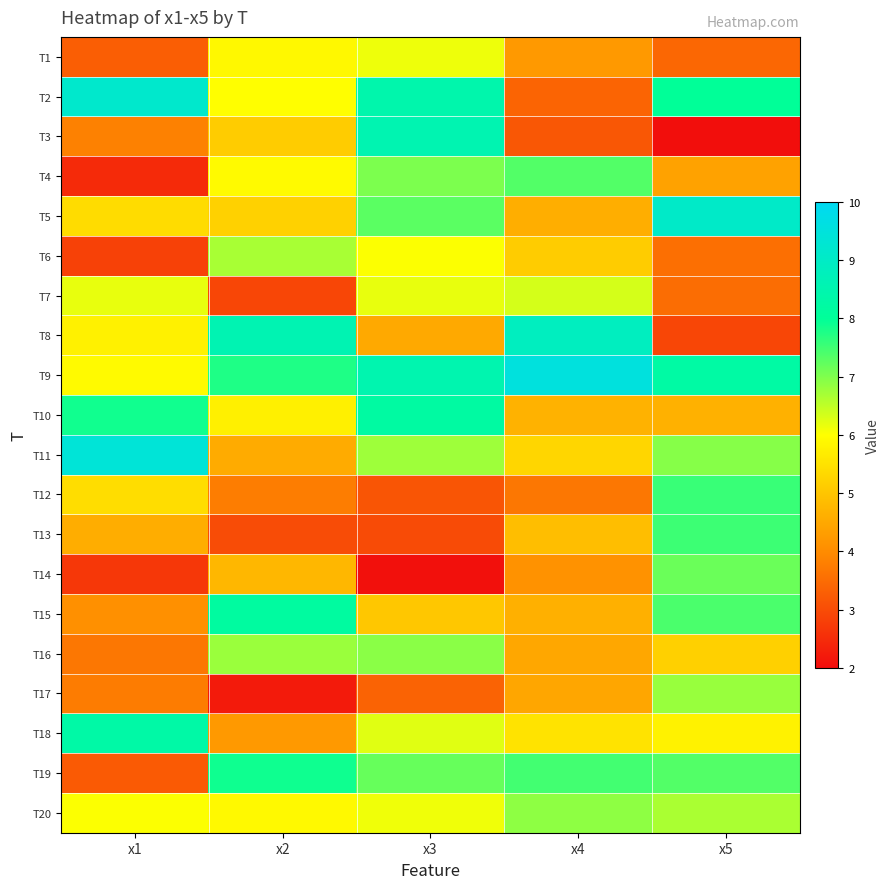

Reading left to right, what are all the values shown in this chart?

T1: x1=3.3	x2=5.9	x3=6.1	x4=4.2	x5=3.4
T2: x1=9.1	x2=6.0	x3=8.4	x4=3.4	x5=8.0
T3: x1=3.8	x2=5.1	x3=8.5	x4=3.2	x5=2.0
T4: x1=2.5	x2=5.9	x3=7.0	x4=7.4	x5=4.4
T5: x1=5.4	x2=5.2	x3=7.3	x4=4.6	x5=9.0
T6: x1=2.8	x2=6.7	x3=6.0	x4=5.1	x5=3.6
T7: x1=6.2	x2=2.9	x3=6.2	x4=6.3	x5=3.5
T8: x1=5.8	x2=8.6	x3=4.5	x4=8.9	x5=2.9
T9: x1=5.9	x2=7.8	x3=8.5	x4=9.5	x5=8.2
T10: x1=7.9	x2=5.7	x3=8.2	x4=4.7	x5=4.6
T11: x1=9.4	x2=4.5	x3=6.8	x4=5.3	x5=6.9
T12: x1=5.4	x2=3.8	x3=3.1	x4=3.7	x5=7.6
T13: x1=4.6	x2=3.0	x3=3.0	x4=4.9	x5=7.5
T14: x1=2.7	x2=4.8	x3=2.1	x4=4.1	x5=7.2
T15: x1=4.1	x2=8.2	x3=5.0	x4=4.6	x5=7.4
T16: x1=3.7	x2=6.8	x3=6.9	x4=4.5	x5=5.2
T17: x1=3.8	x2=2.2	x3=3.4	x4=4.5	x5=6.8
T18: x1=8.3	x2=4.2	x3=6.2	x4=5.5	x5=5.8
T19: x1=3.2	x2=7.9	x3=7.2	x4=7.5	x5=7.4
T20: x1=6.0	x2=5.9	x3=6.1	x4=6.9	x5=6.7